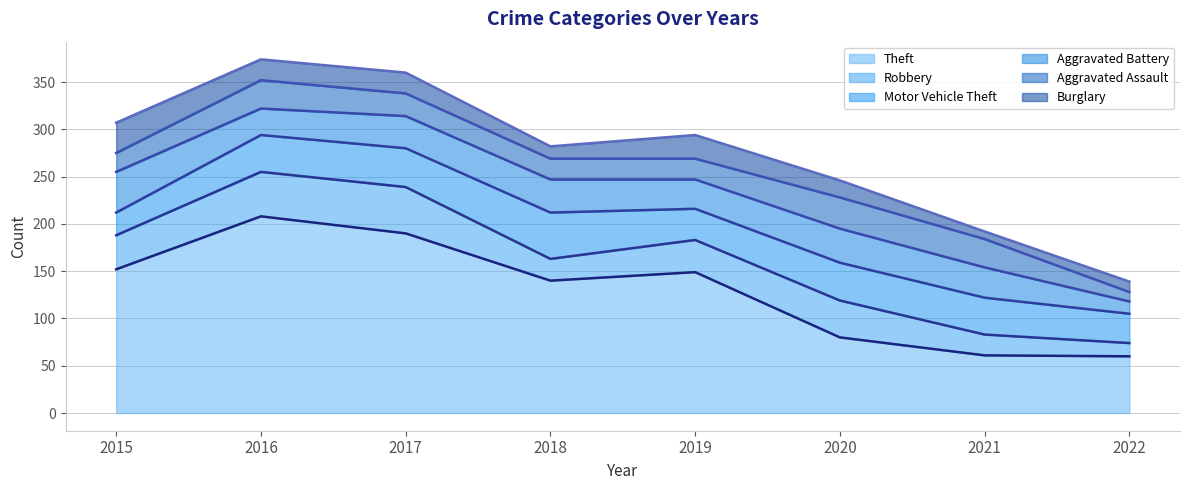

What is the difference between the Robbery (line) values at 2017 and 2018?

76